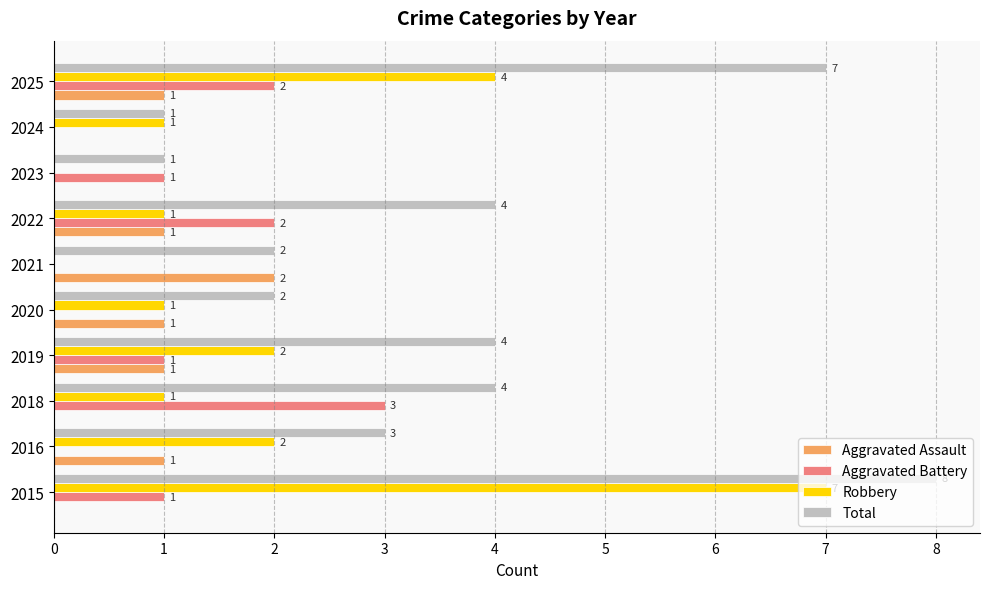

At which category is the sum across all series the highest?

2015